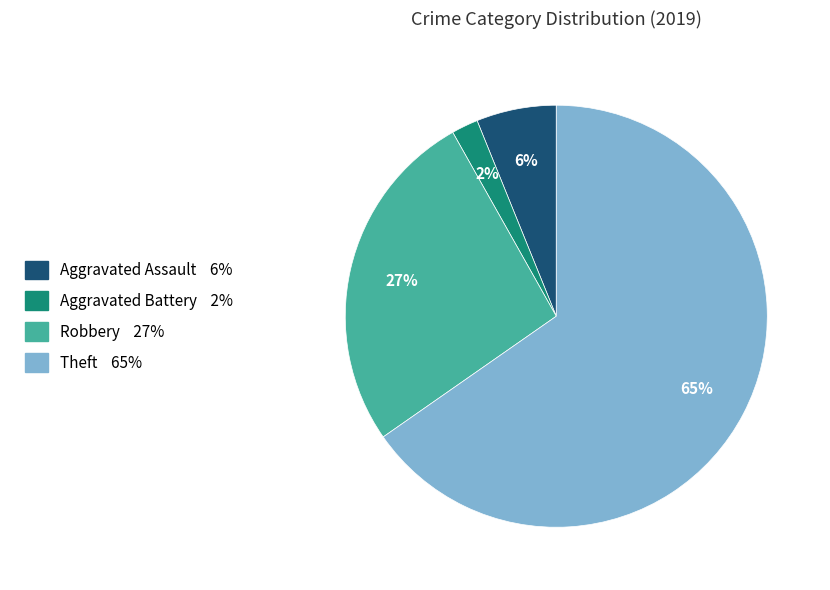

How many segments does this pie chart have?

4